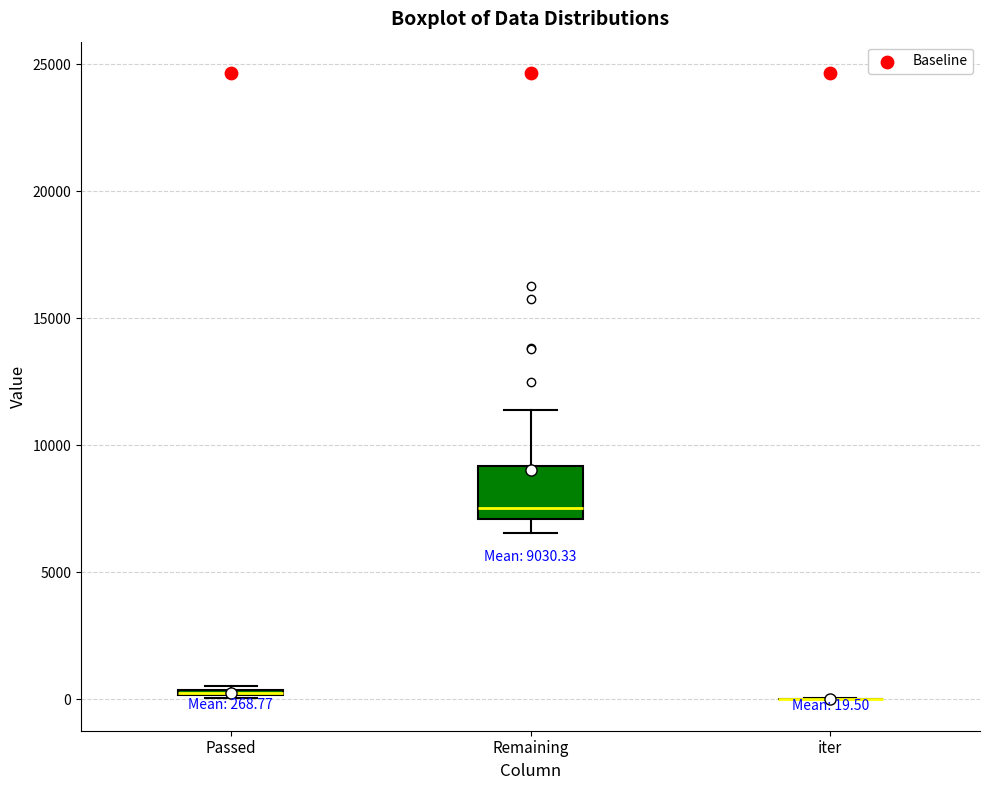

Comparing the boxes themselves (not the whiskers), which one is the tallest?

Remaining